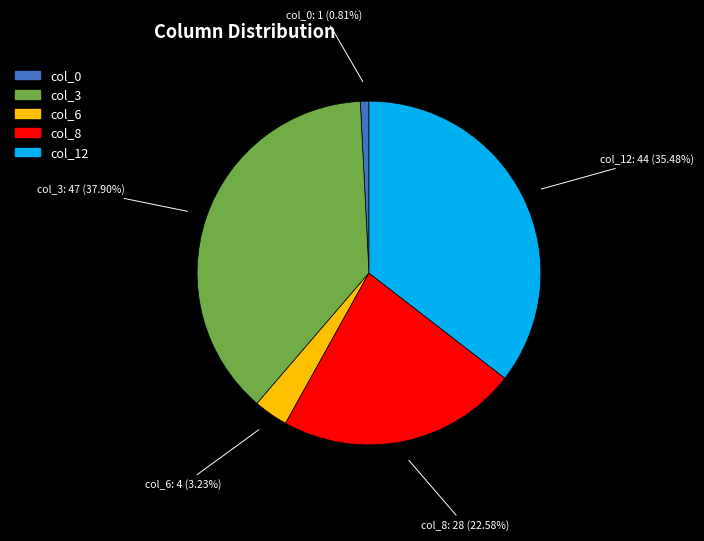

Is the sum of col_0 and col_3 greater than half?

No